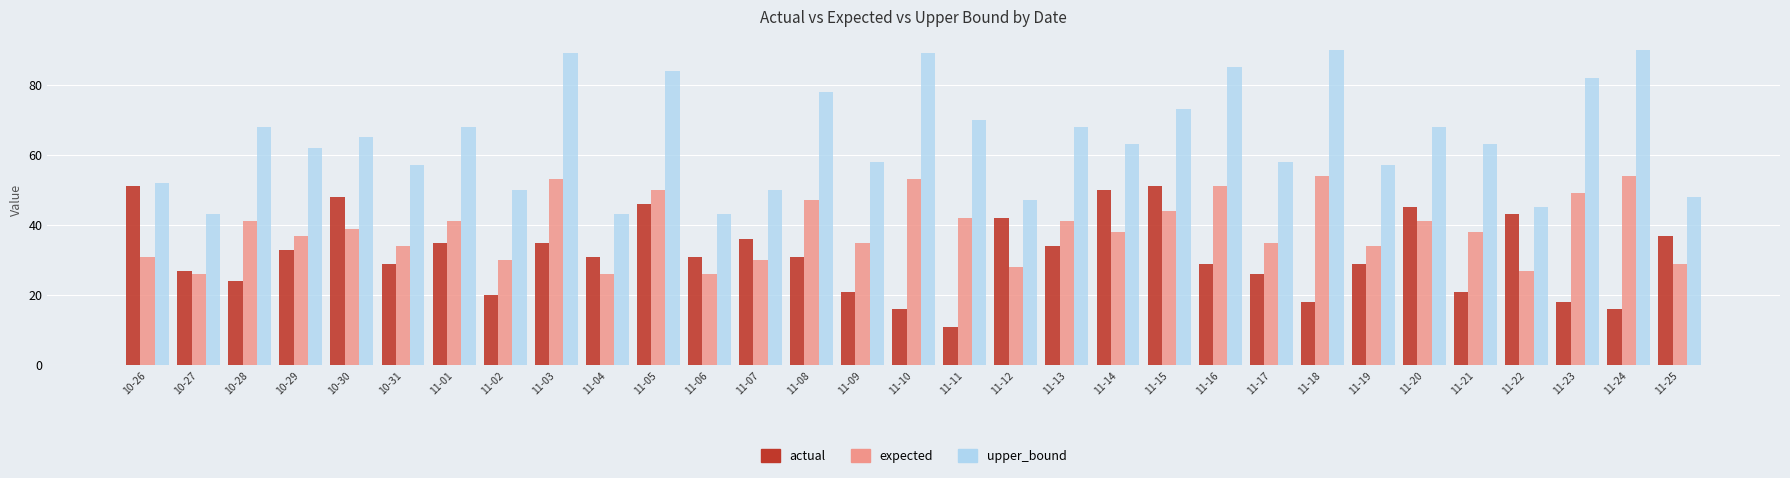

How many groups of bars are there?

31